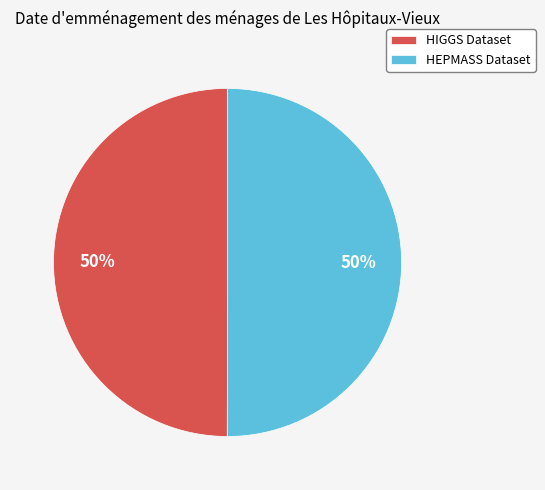

Do HEPMASS Dataset and HIGGS Dataset together represent more than half of the pie?

Yes